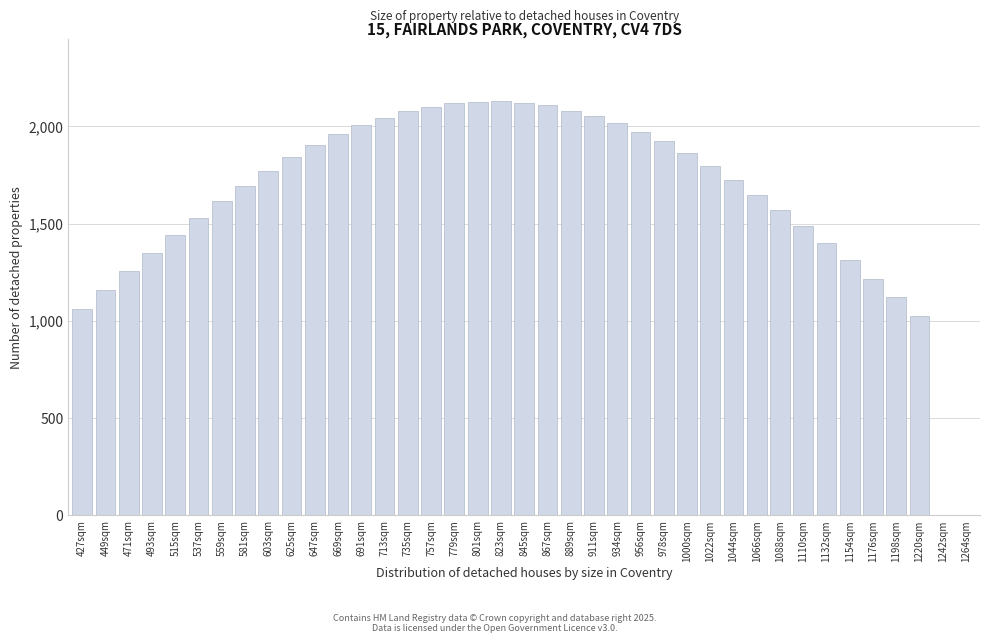

What is the greatest value displayed?

2130